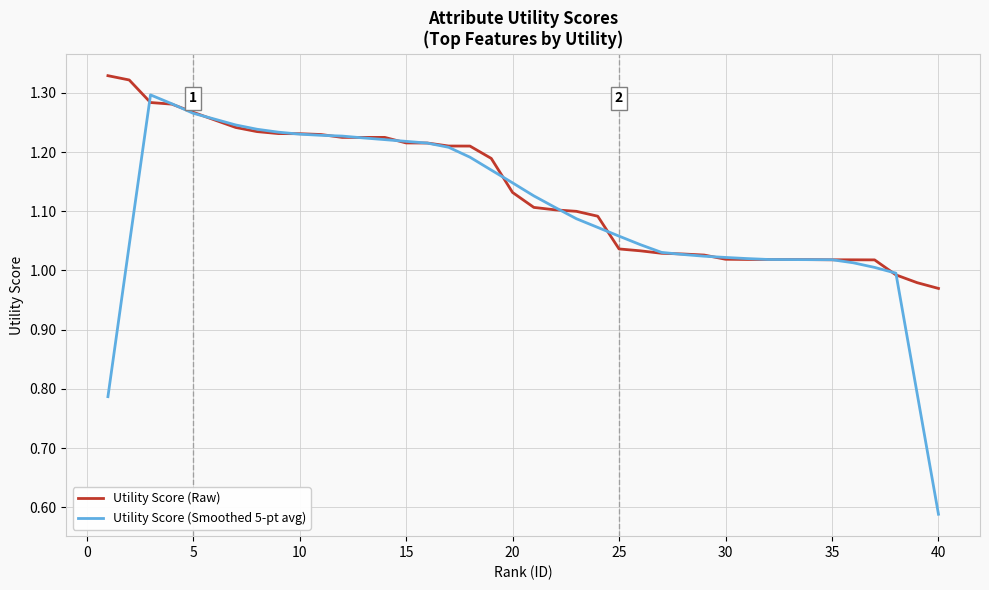

At how many categories does at least one series exceed 0?

40